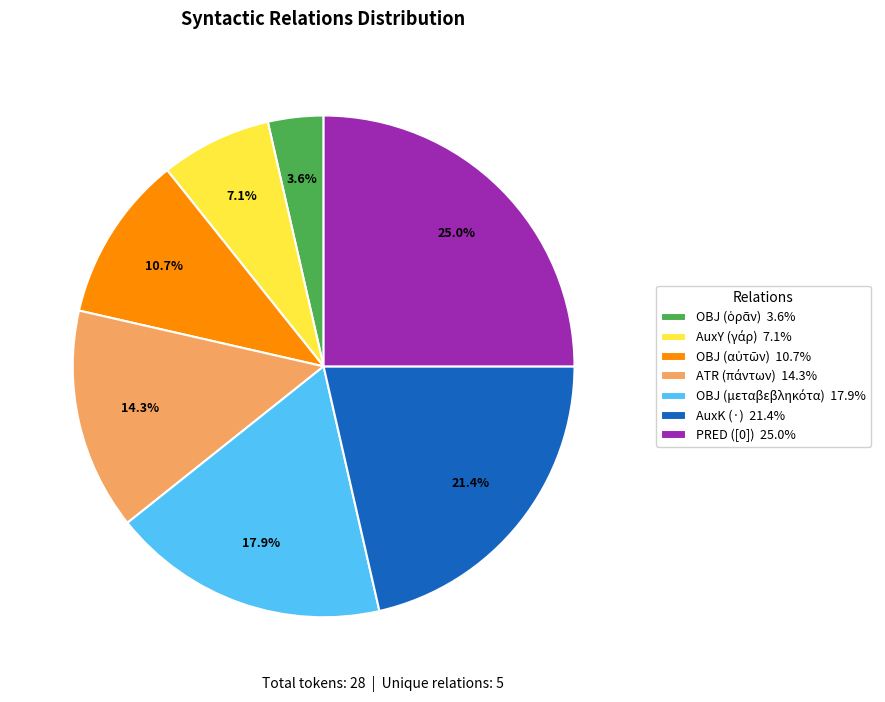

Is AuxK (·) 21.4% the majority of the pie?

No